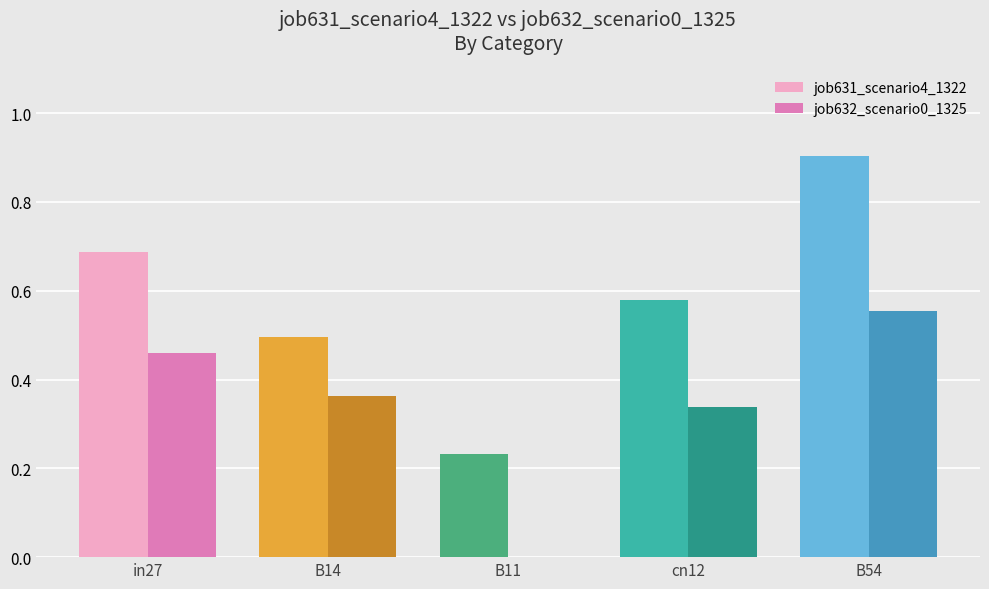

At which label does job631_scenario4_1322 reach its peak?

B54